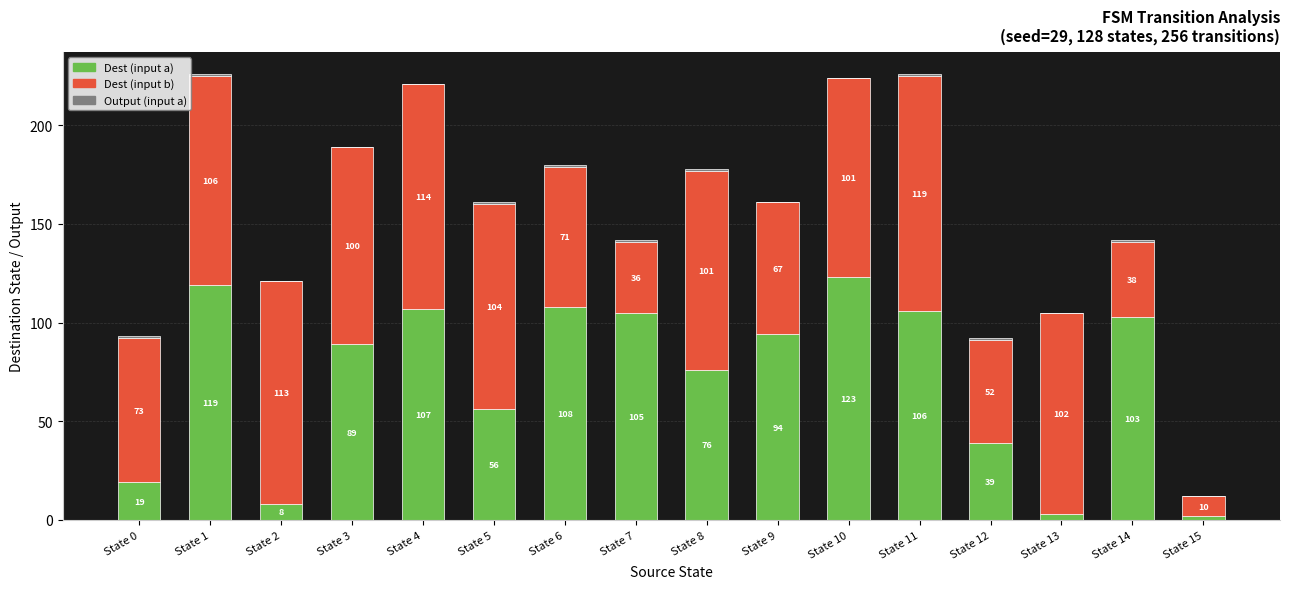

True or false: Dest (input a) has a value of 107 at State 4.

True